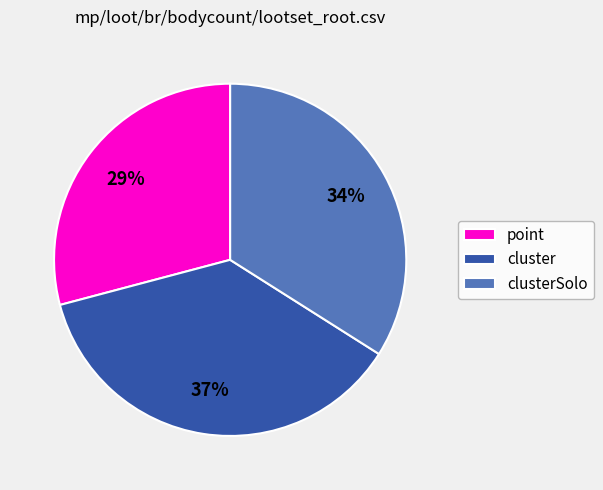

To the nearest percent, what is the combined percentage of clusterSolo and point?

63%